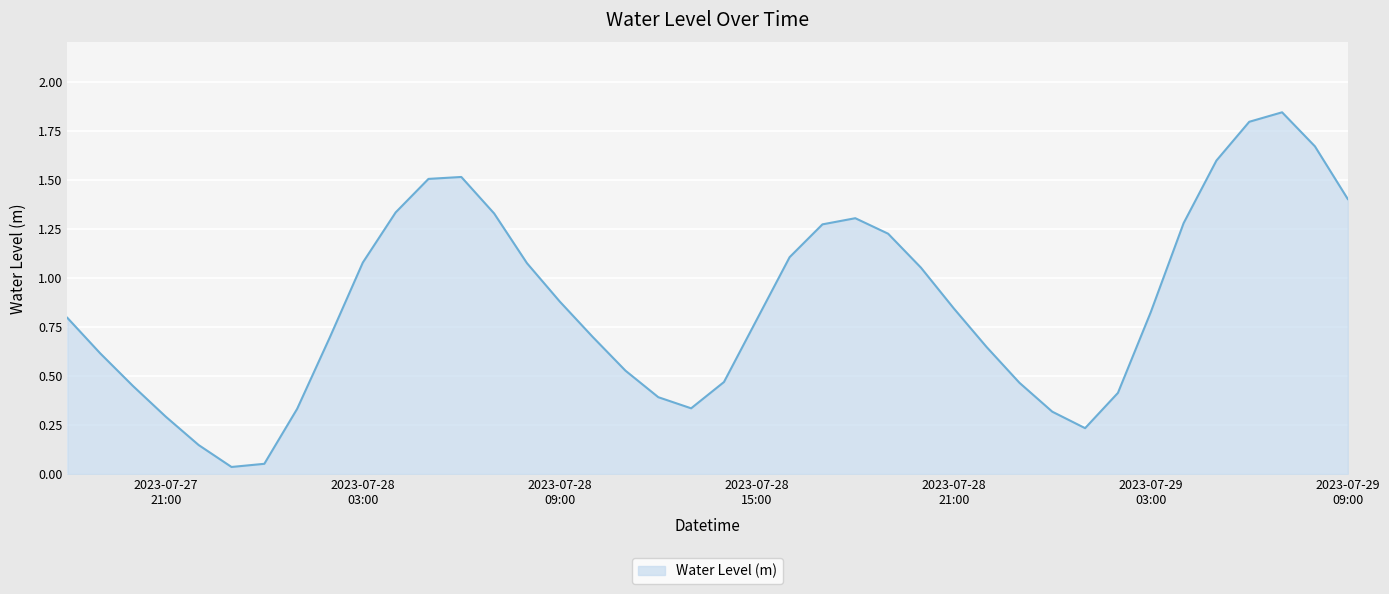

Reading left to right, transcribe all the data shown in this chart.

0.8	0.6	0.4	0.3	0.1	0.0	0.1	0.3	0.7	1.1	1.3	1.5	1.5	1.3	1.1	0.9	0.7	0.5	0.4	0.3	0.5	0.8	1.1	1.3	1.3	1.2	1.1	0.8	0.6	0.5	0.3	0.2	0.4	0.8	1.3	1.6	1.8	1.8	1.7	1.4